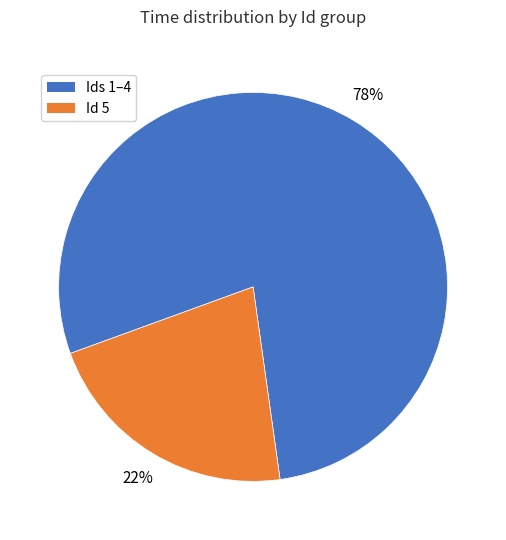

To the nearest percent, what percentage of the pie is Id 5?

22%